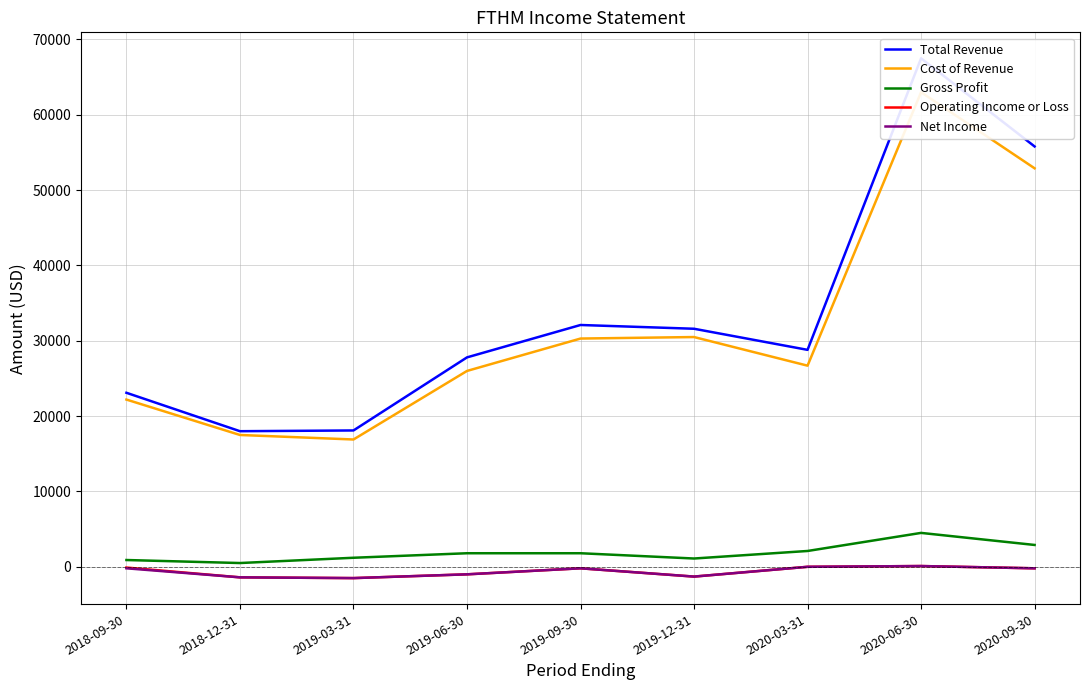

True or false: Gross Profit and Cost of Revenue intersect in this chart.

False